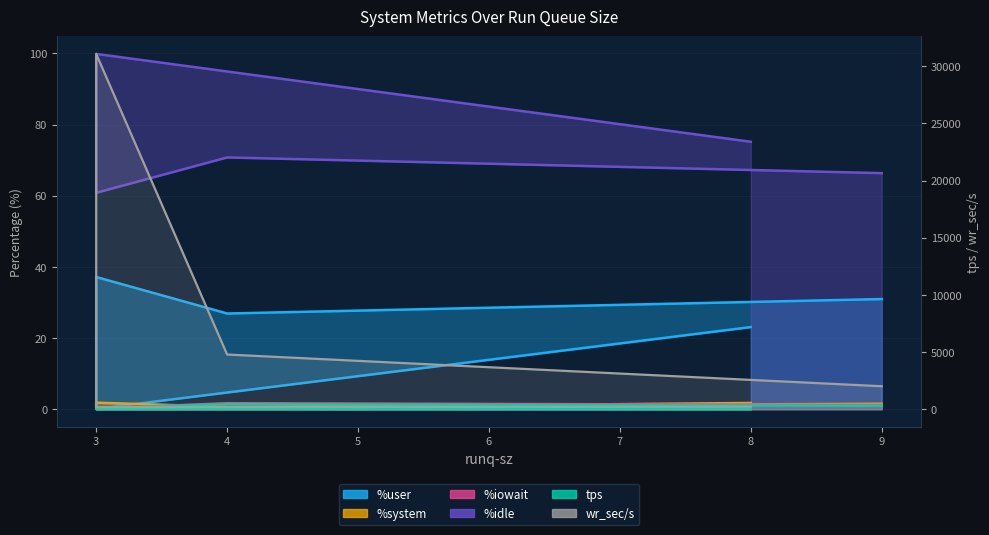

The %user series shows 19.8 at 3. True or false?

False